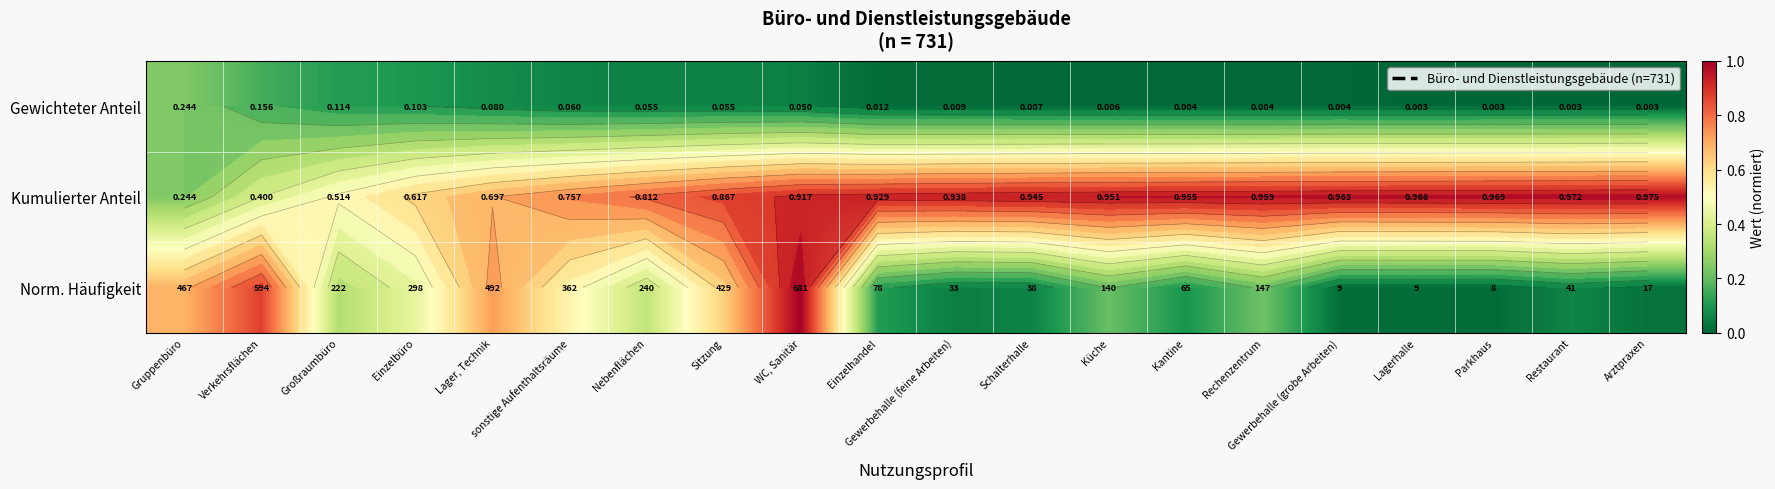

What is the difference between the highest and lowest values at Einzelbüro?

0.5